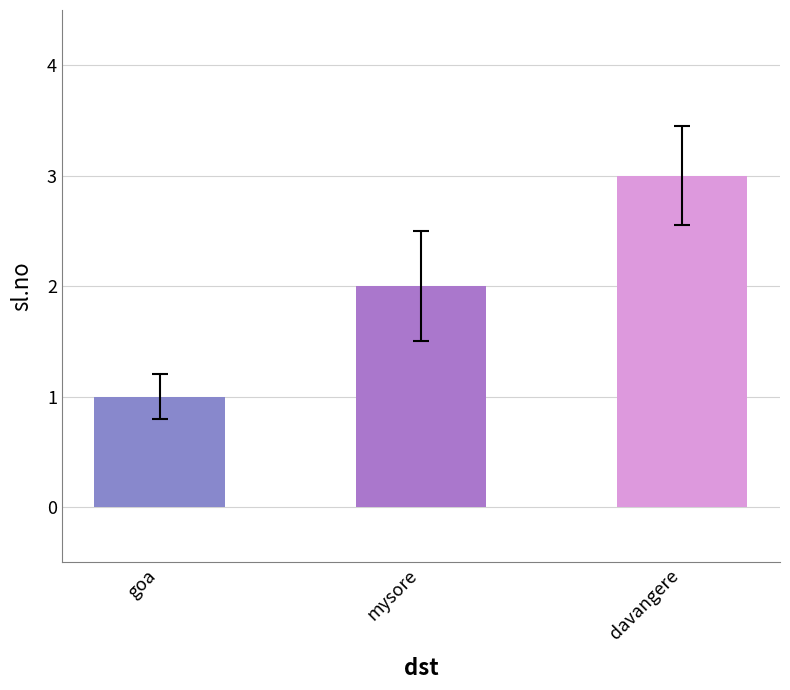

What value does the data have at davangere?

3